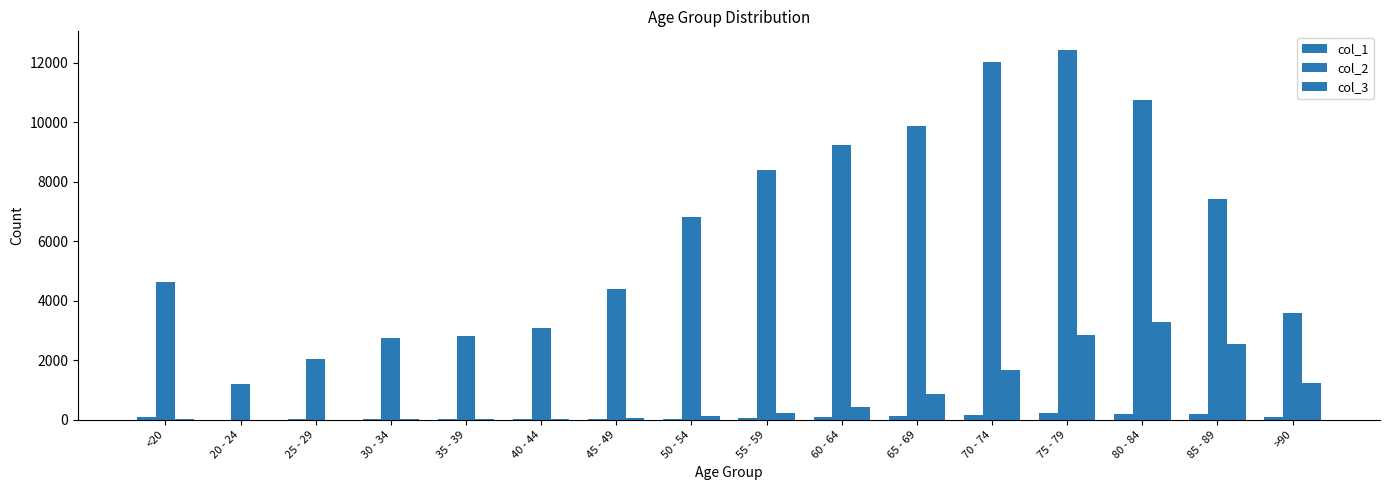

What is the average value of the col_3 series?

834